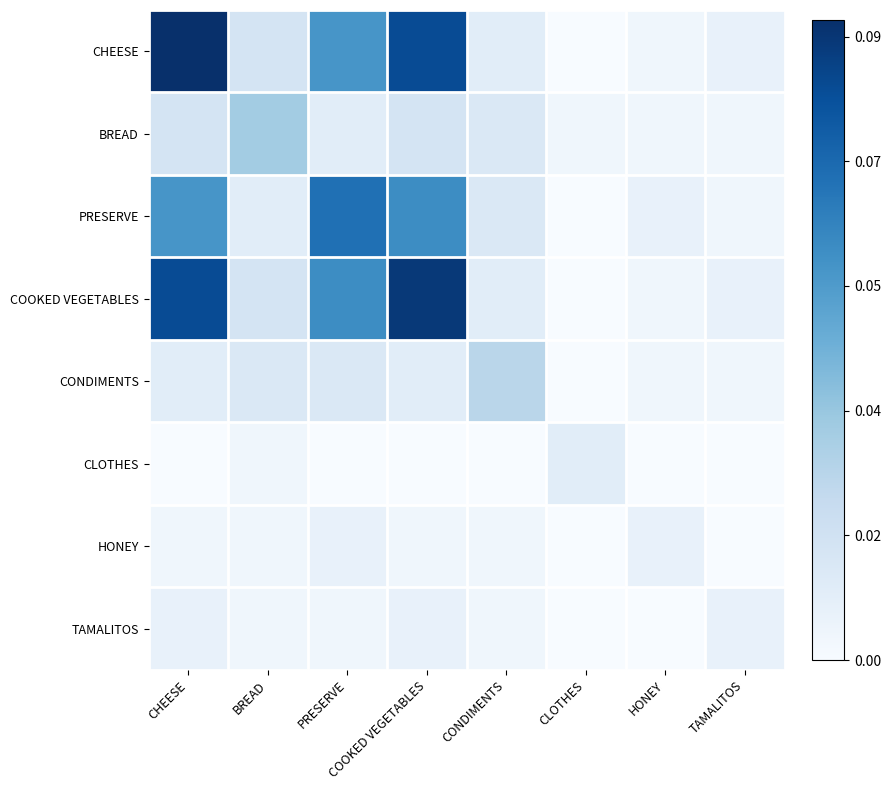

Count the number of data series in this chart.

8